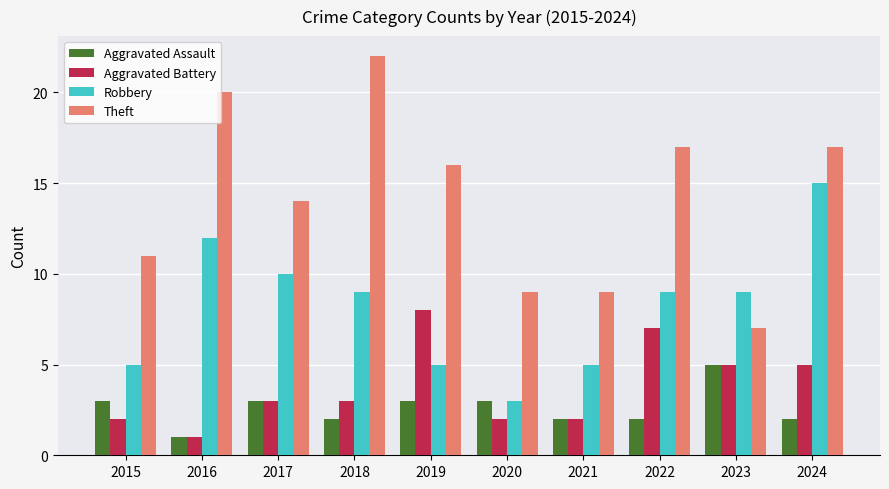

What is the maximum value shown in the chart?

22